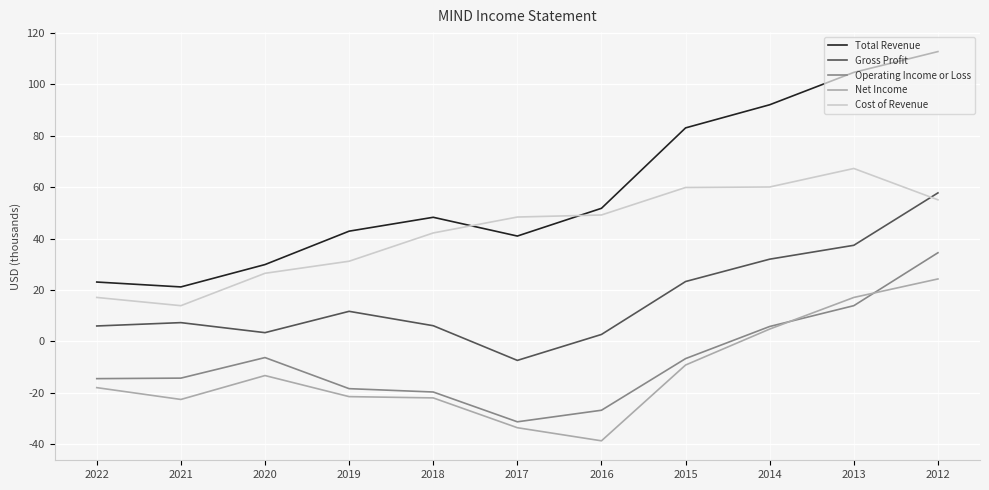

How many times do Cost of Revenue and Total Revenue cross each other?

2